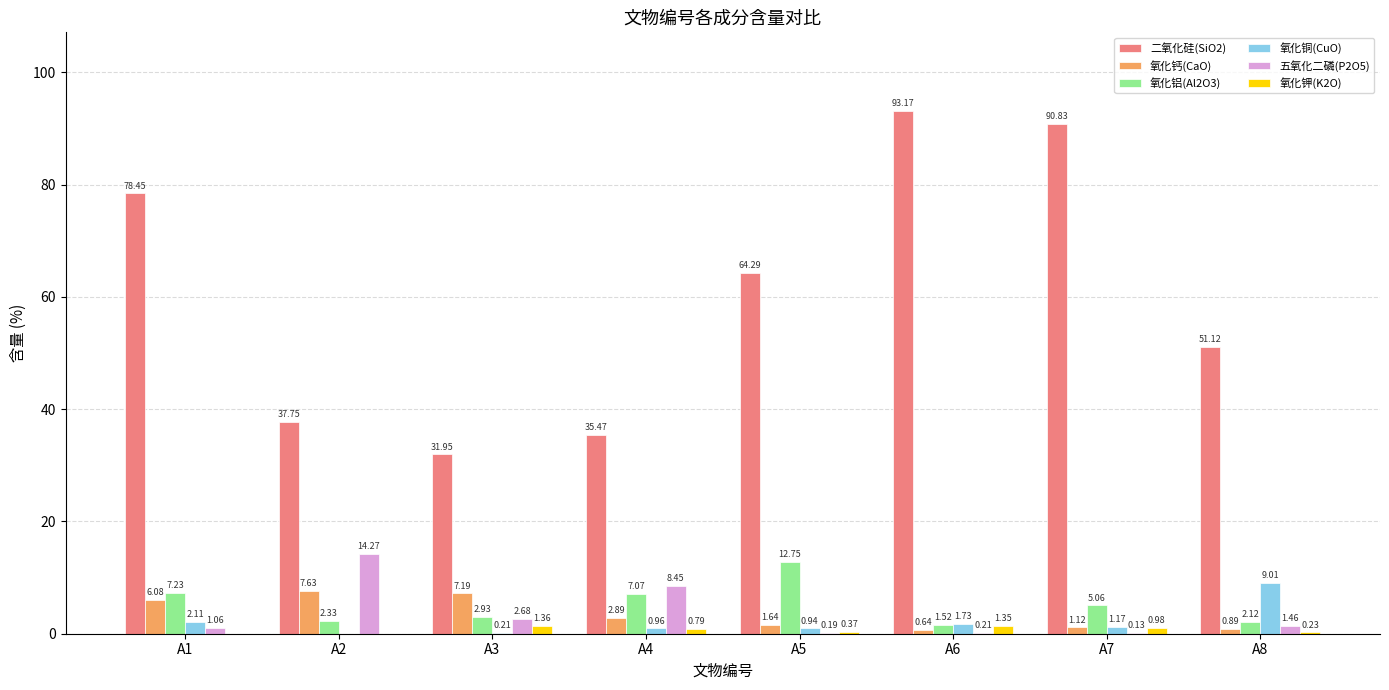

At which category is the sum across all series the highest?

A7